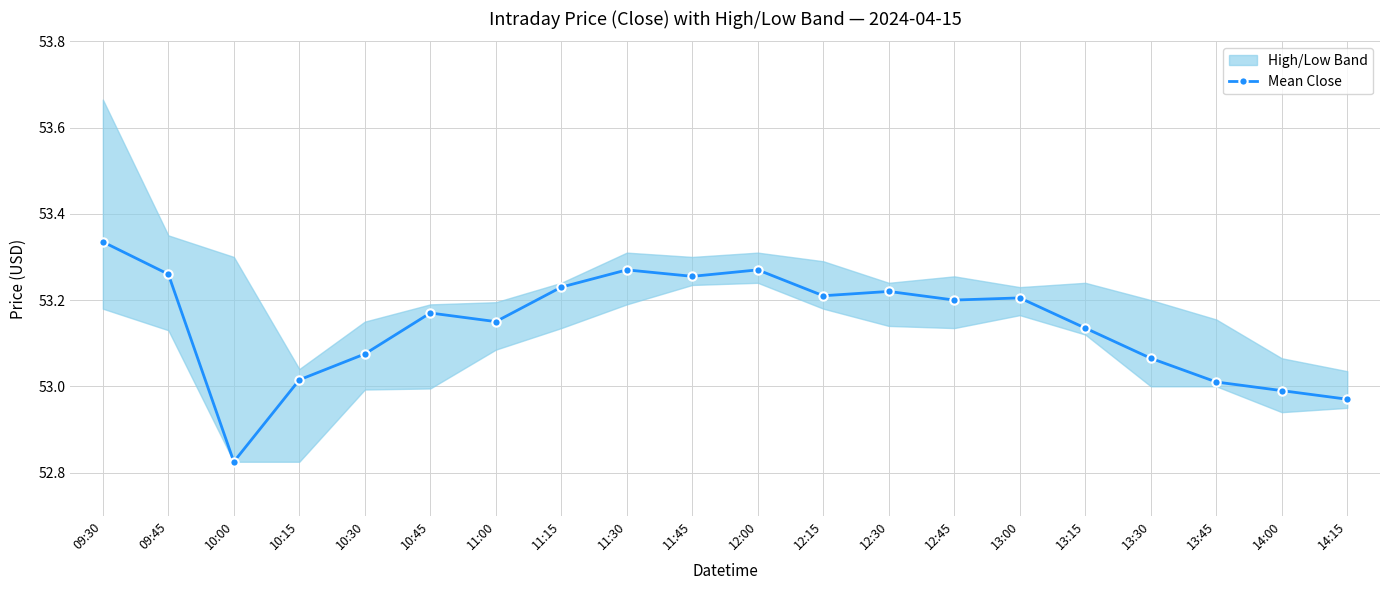

What is the value of the 16th point from the left?

53.1